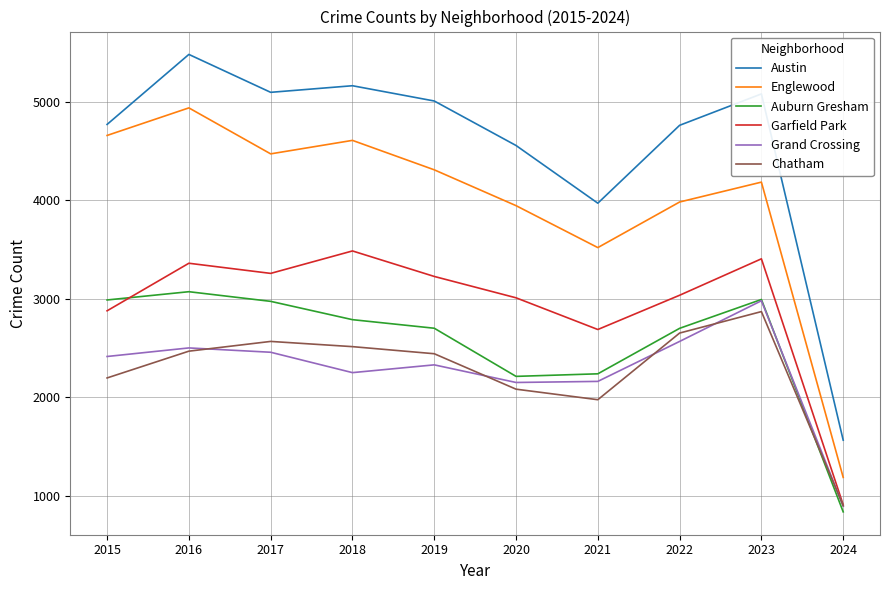

At which category does the chart reach its minimum across all series?

2024